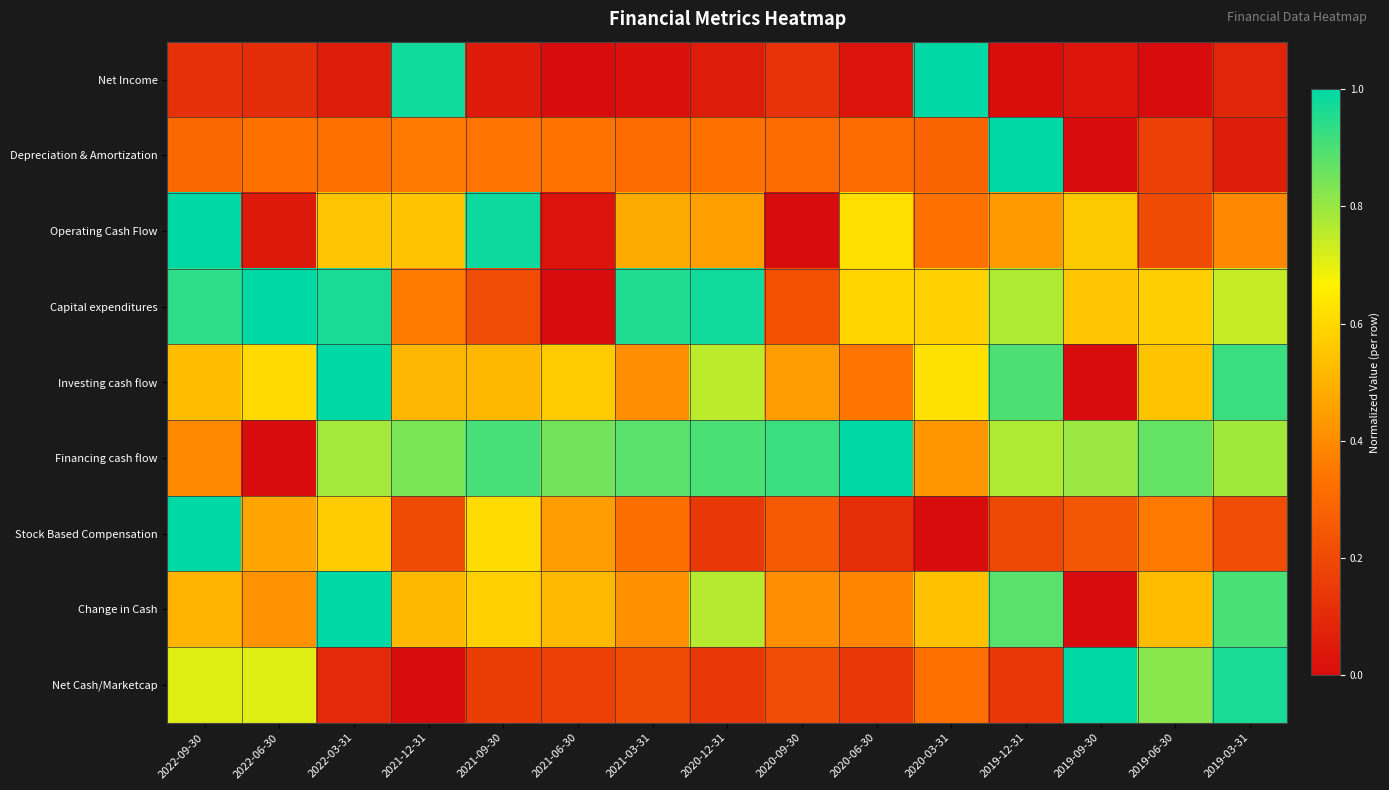

At how many categories does at least one series exceed 0?

15